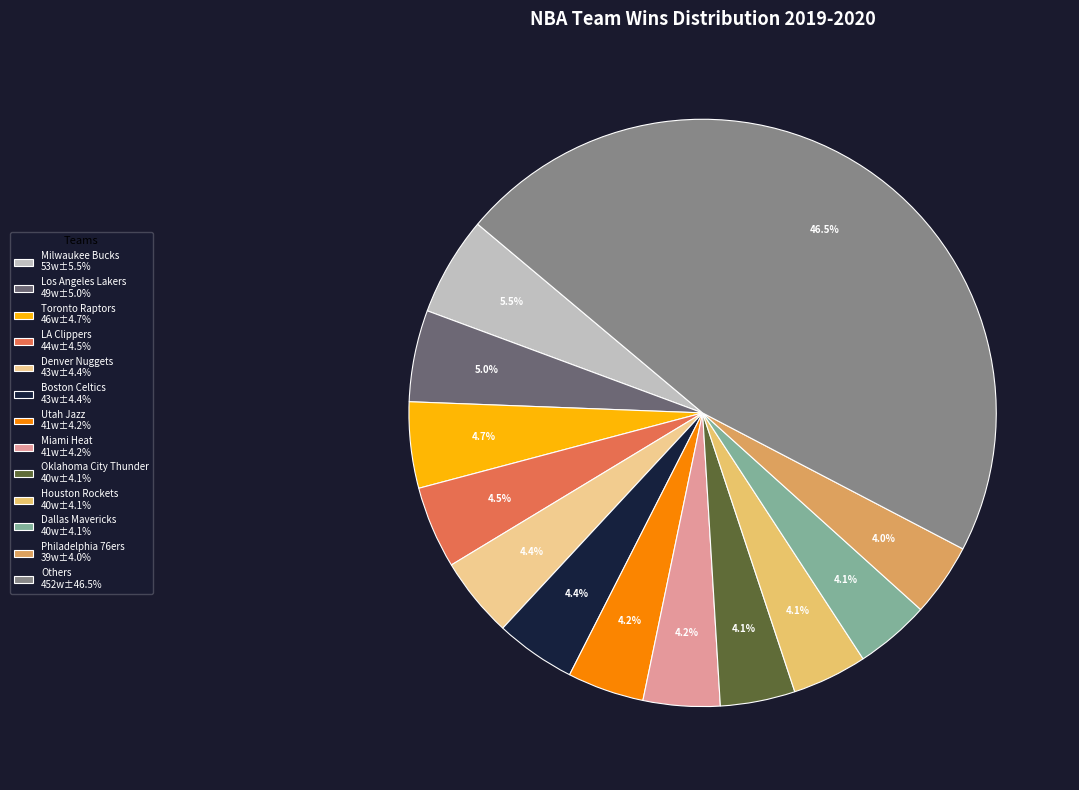

How many segments does this pie chart have?

13